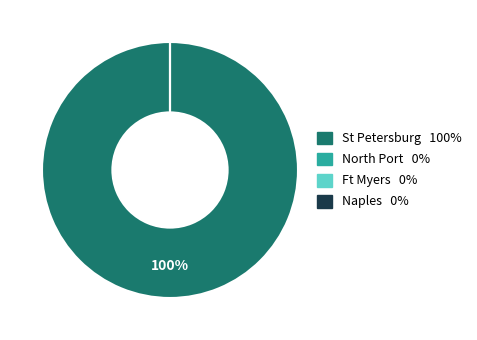

What is the majority slice?

St Petersburg